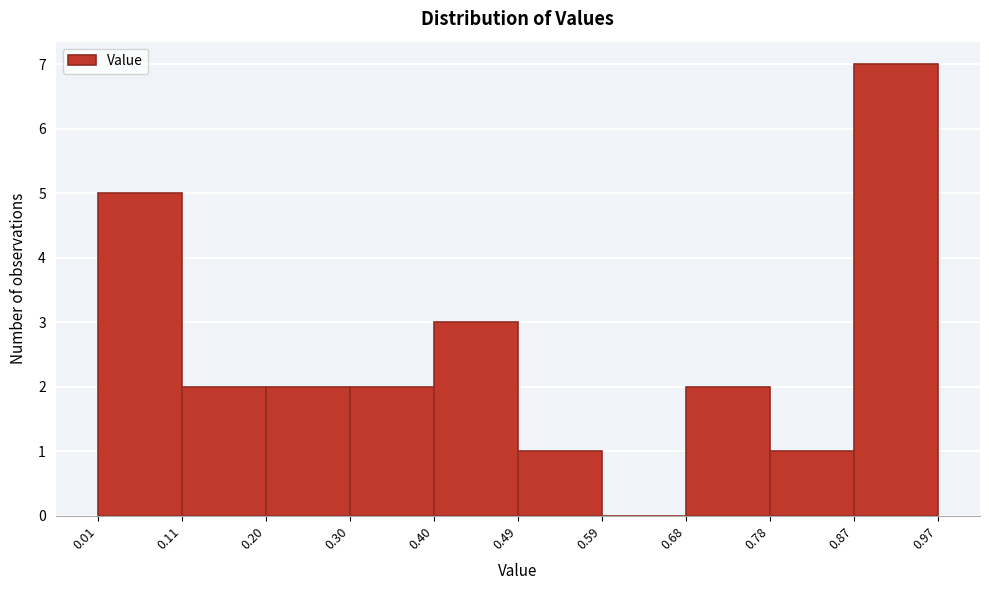

Which range on the x-axis has the tallest bar?

0.87 to 0.97